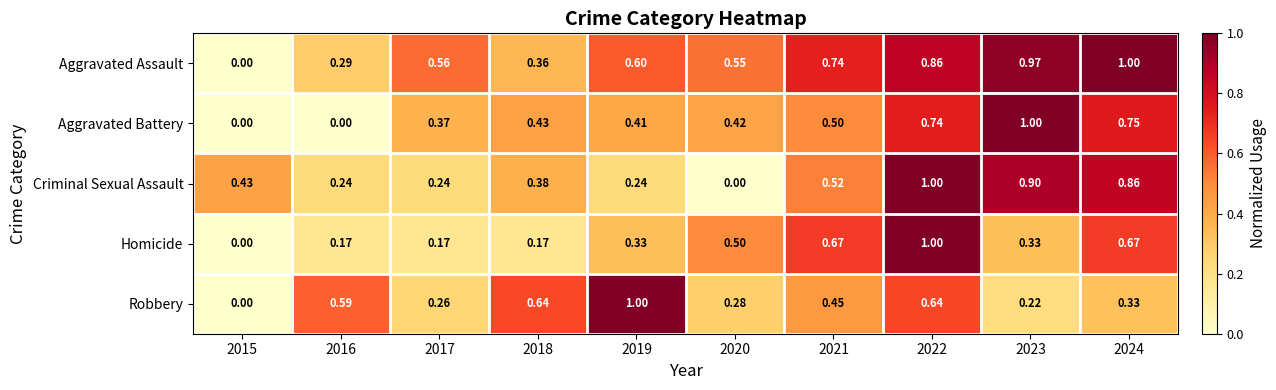

Which series changed the most between 2016 and 2024?

Aggravated Battery